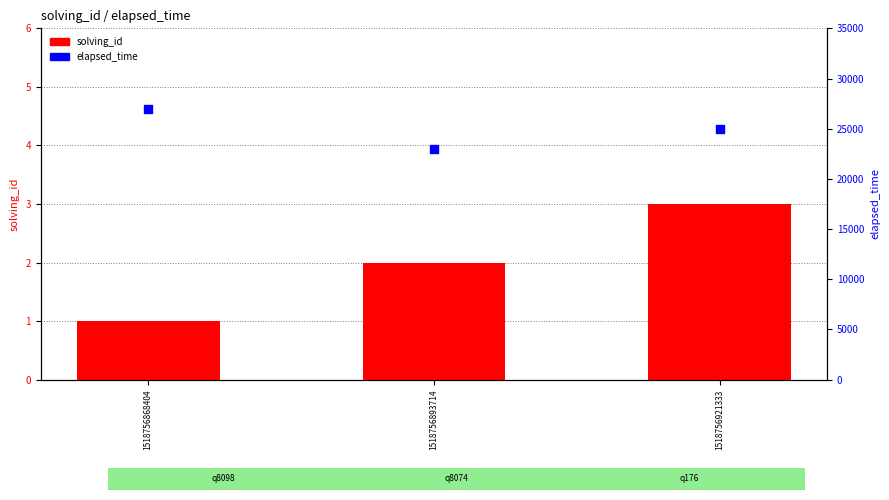

Which series has the largest total across all categories?

elapsed_time